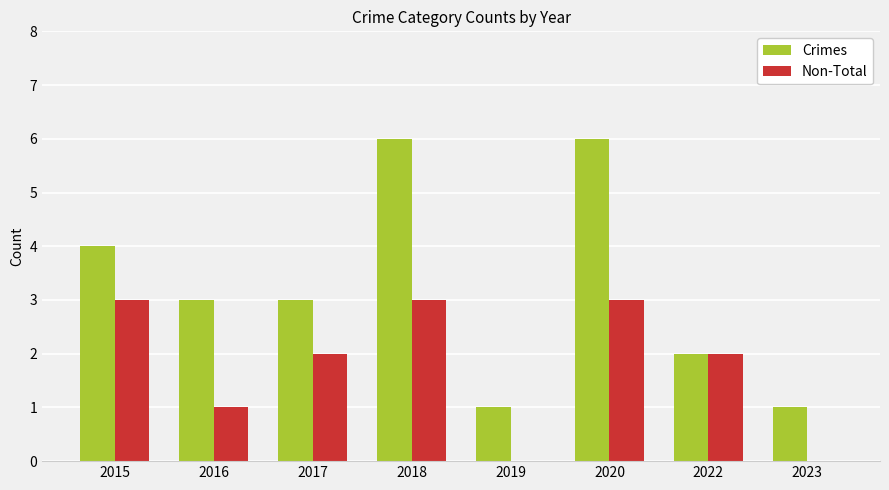

What is the total value across all series at 2018?

9